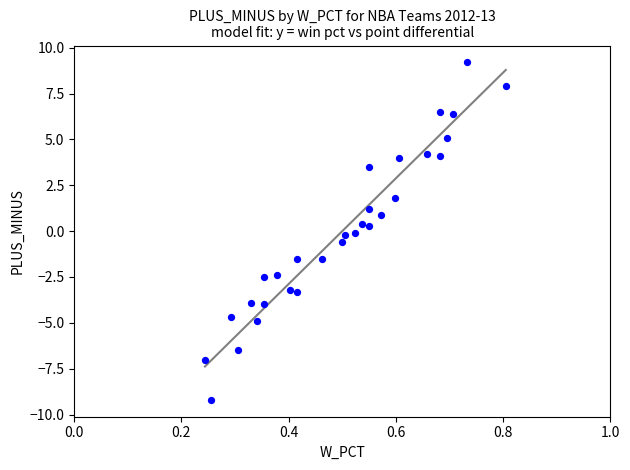

What is the range of Y values (max minus min)?

18.4